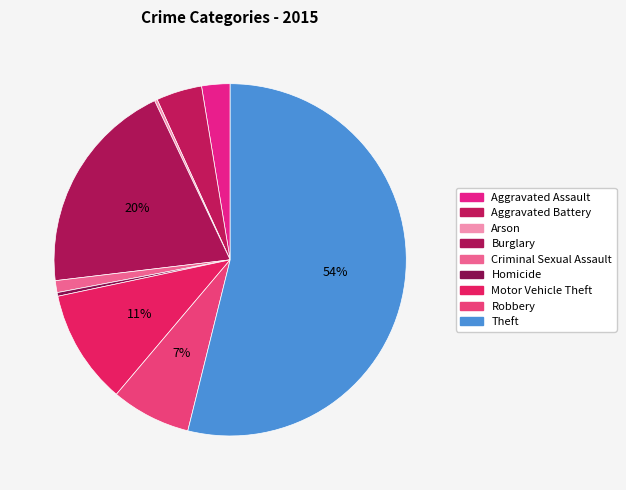

To the nearest percent, what percentage of the pie is Burglary?

20%